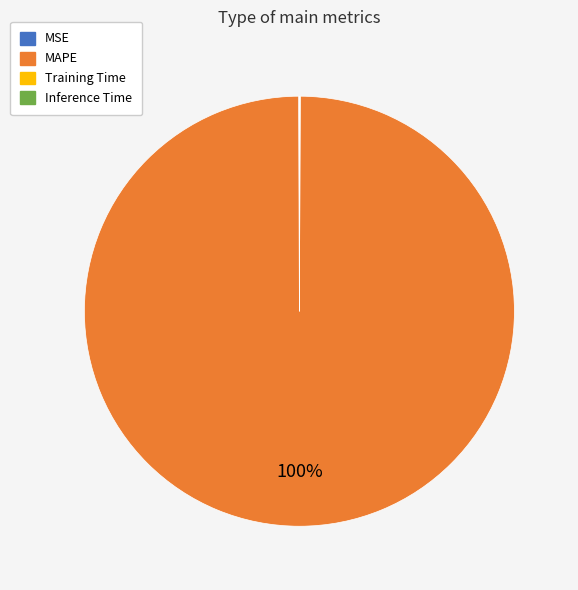

What percentage is the MAPE slice, to the nearest percent?

100%